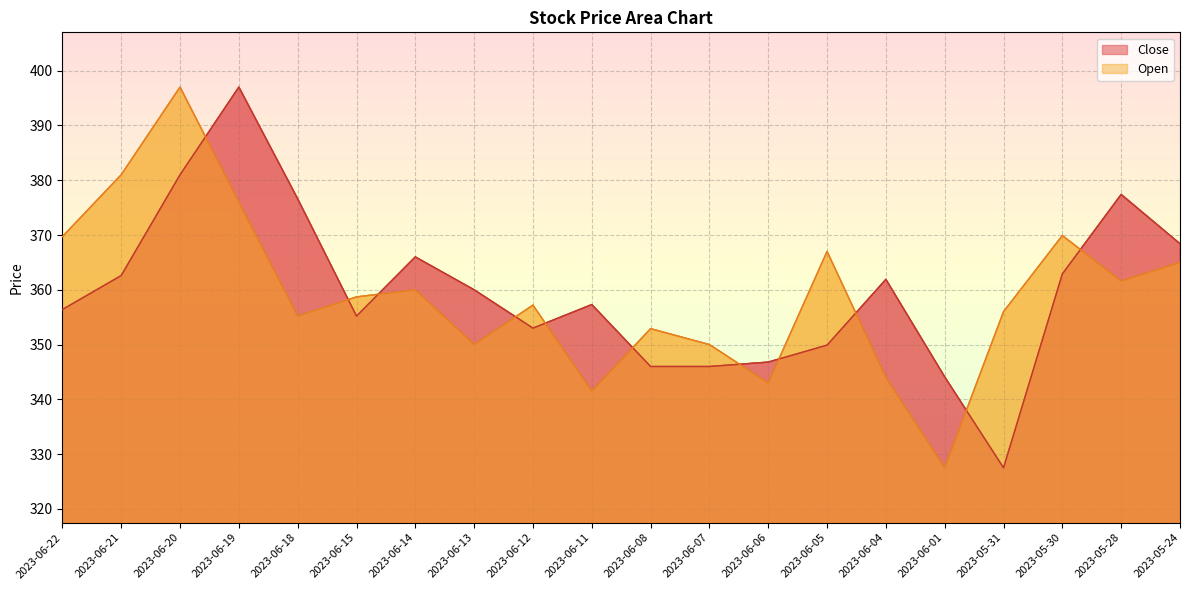

The value of Close at 2023-06-22 is 356.4. True or false?

True